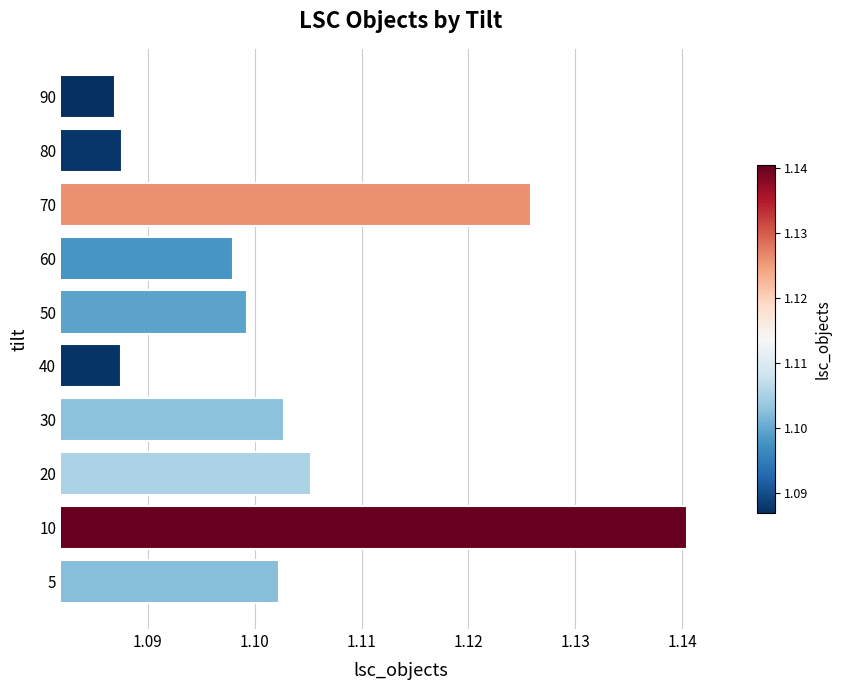

Between 5 and 80, which is larger?

5